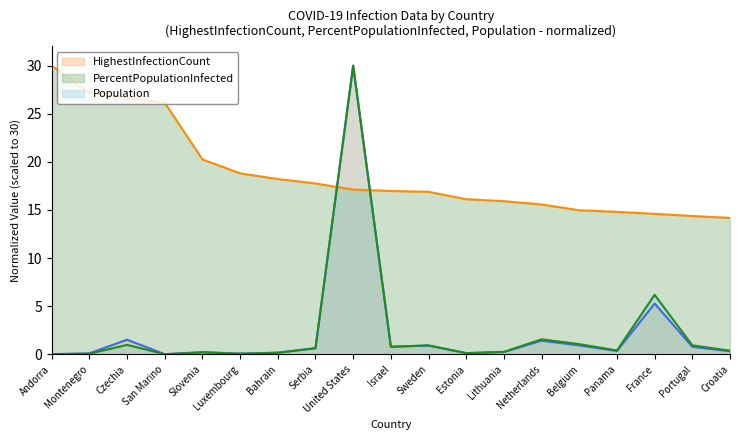

True or false: Population and HighestInfectionCount intersect in this chart.

False